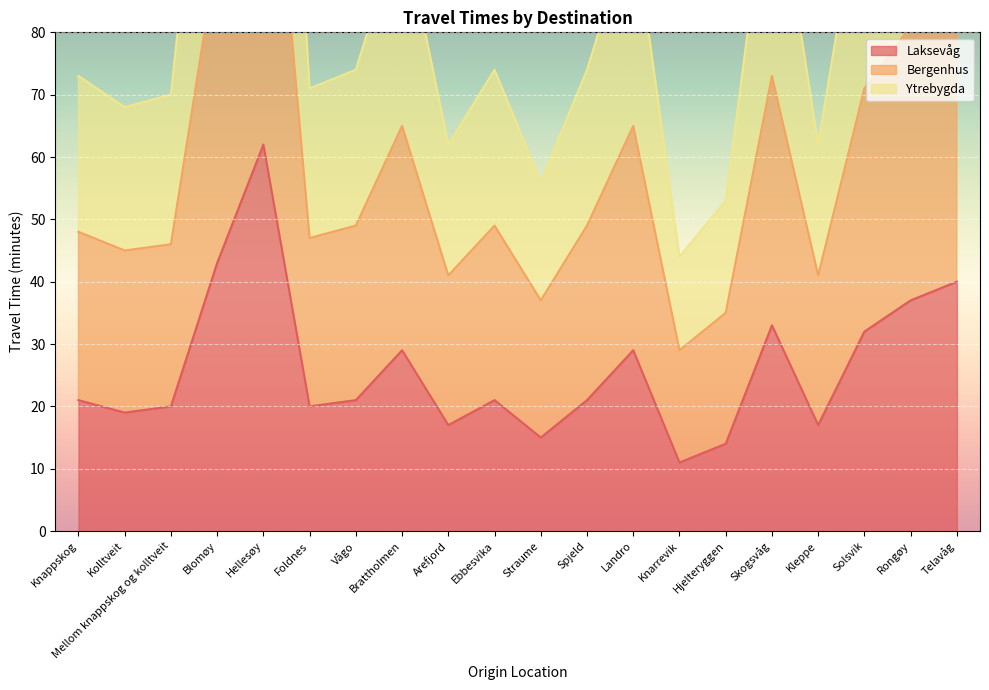

At which category does Laksevåg reach its first local peak?

Hellesøy